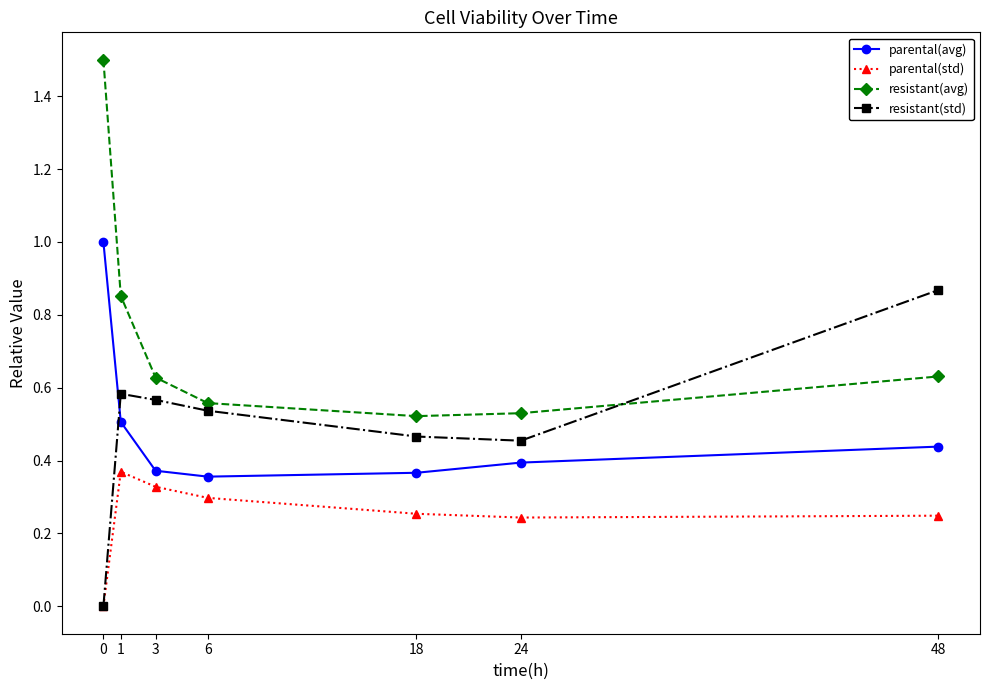

Between 24 and 48, which series saw the biggest shift?

resistant(std)